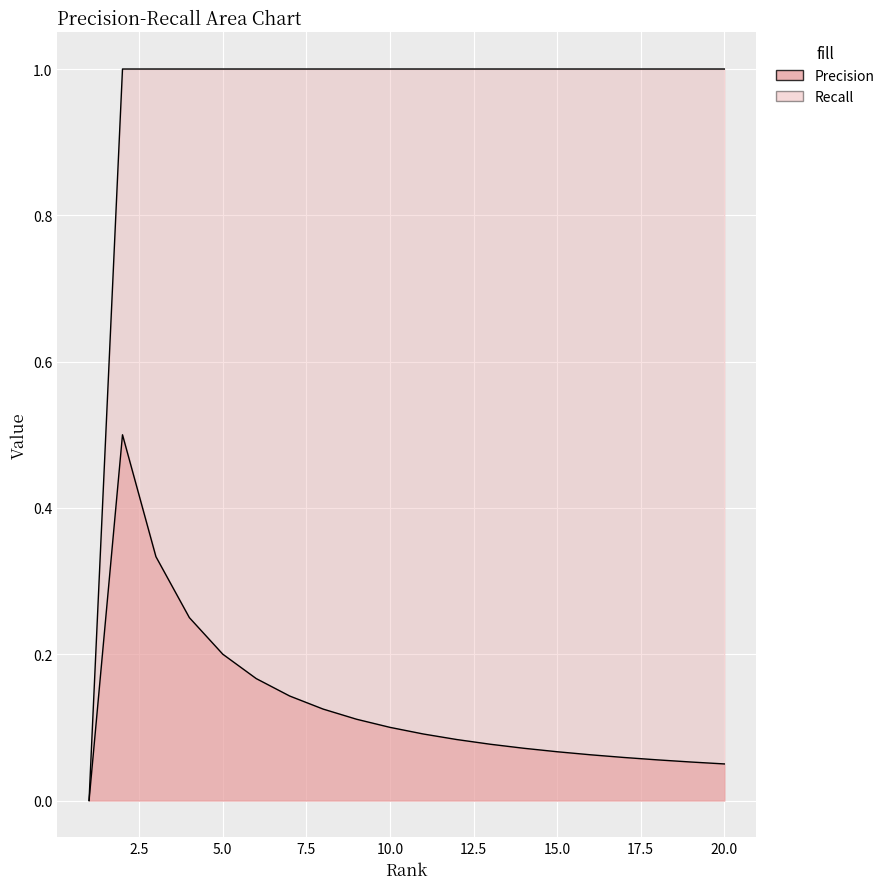

True or false: Precision has a value of 0.2 at 5.

True